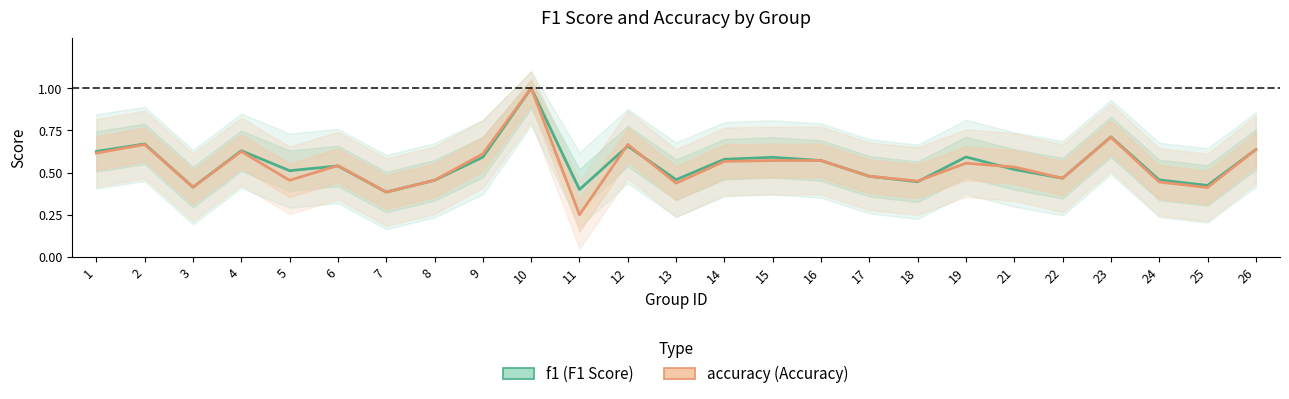

The f1 series shows 0.3 at 9. True or false?

False